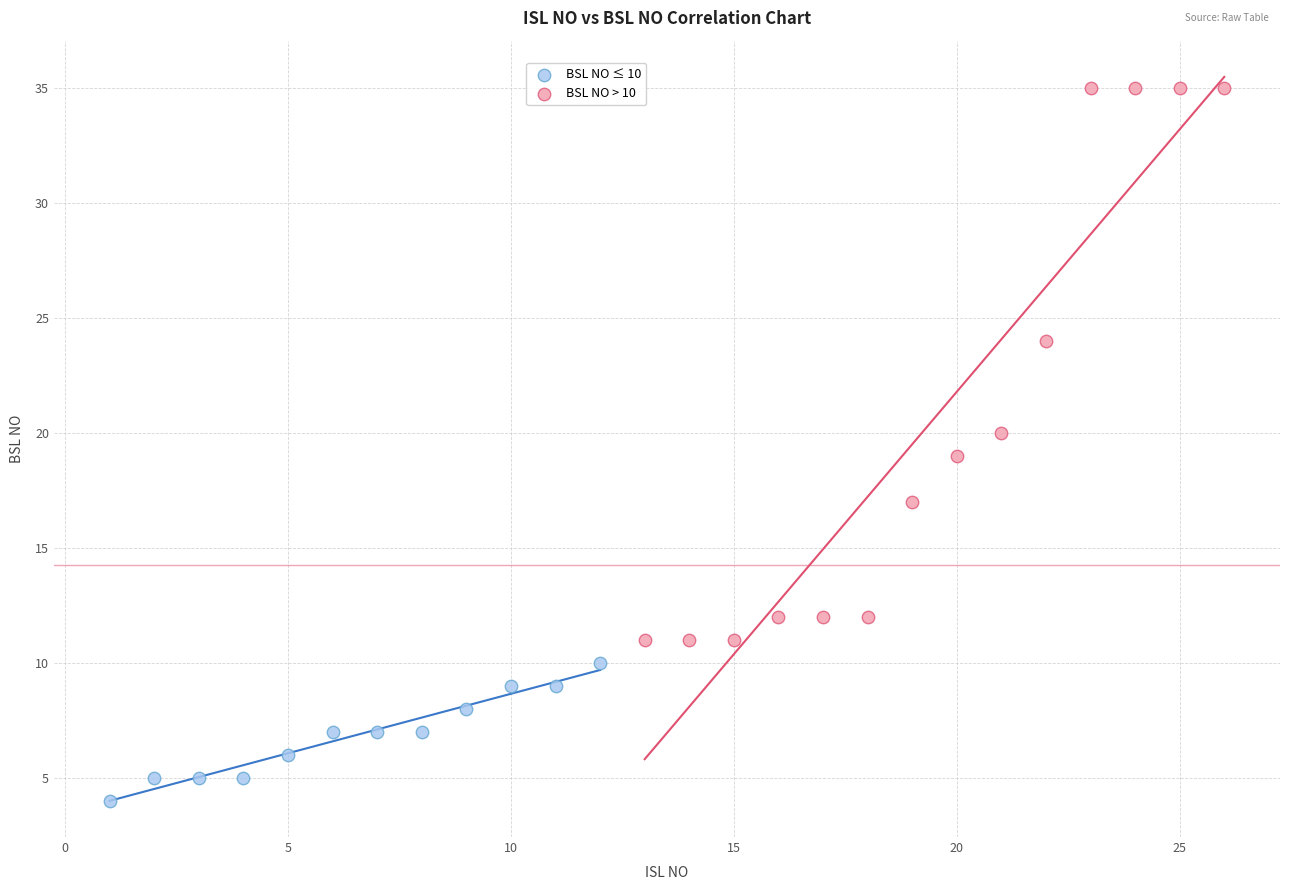

Which series contains the lowest Y value?

BSL NO ≤ 10